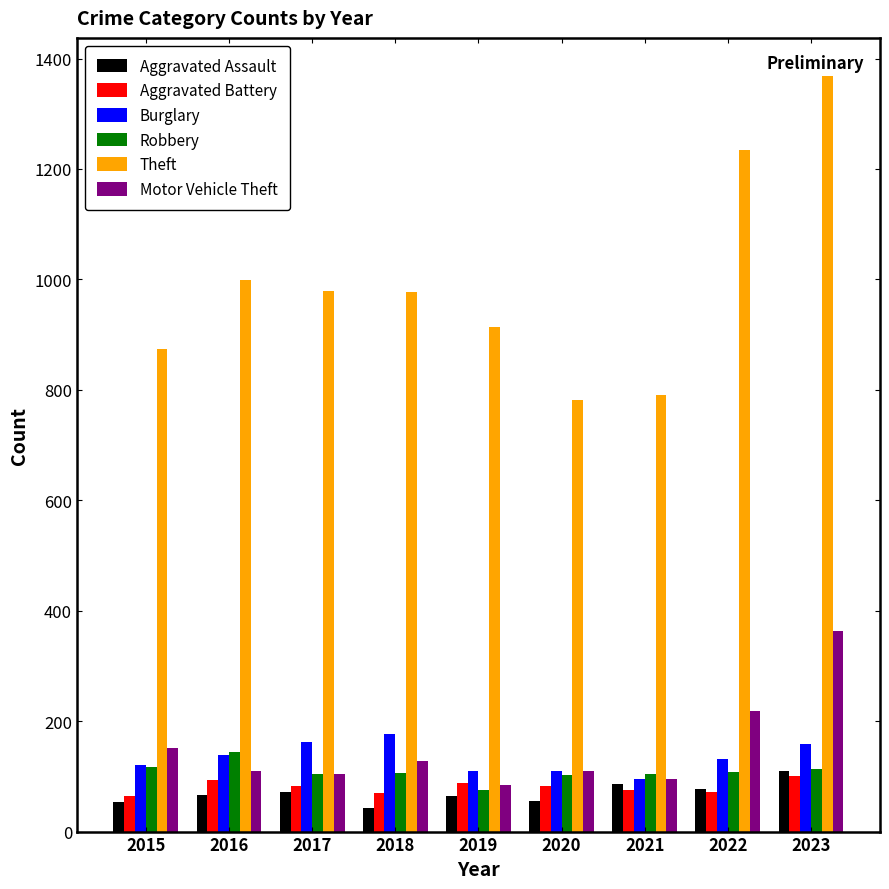

What is the approximate value of Aggravated Assault at 2022?

78